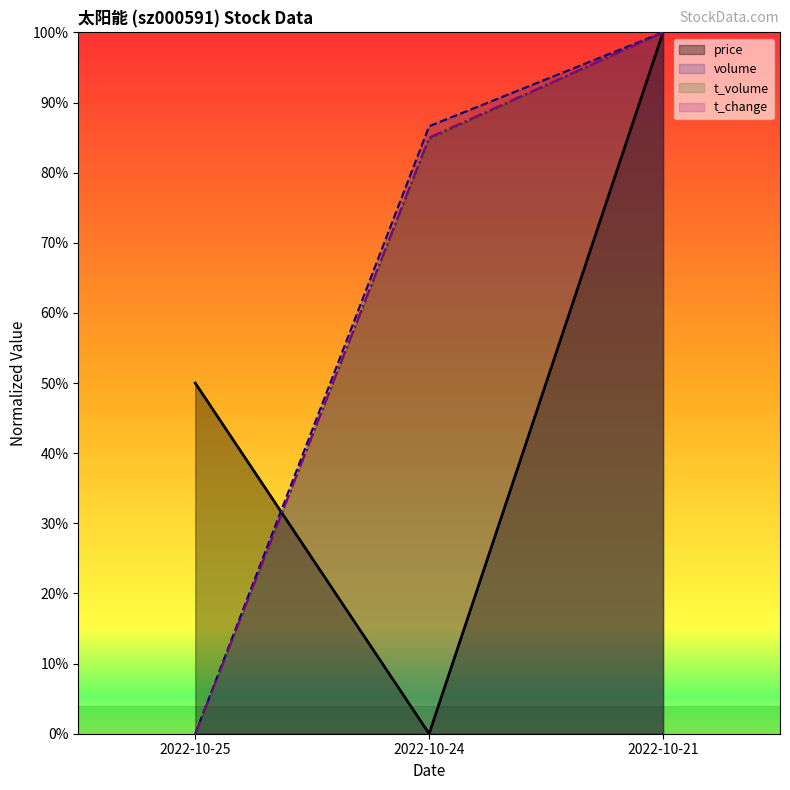

Does the chart display data point markers on the line(s)?

No